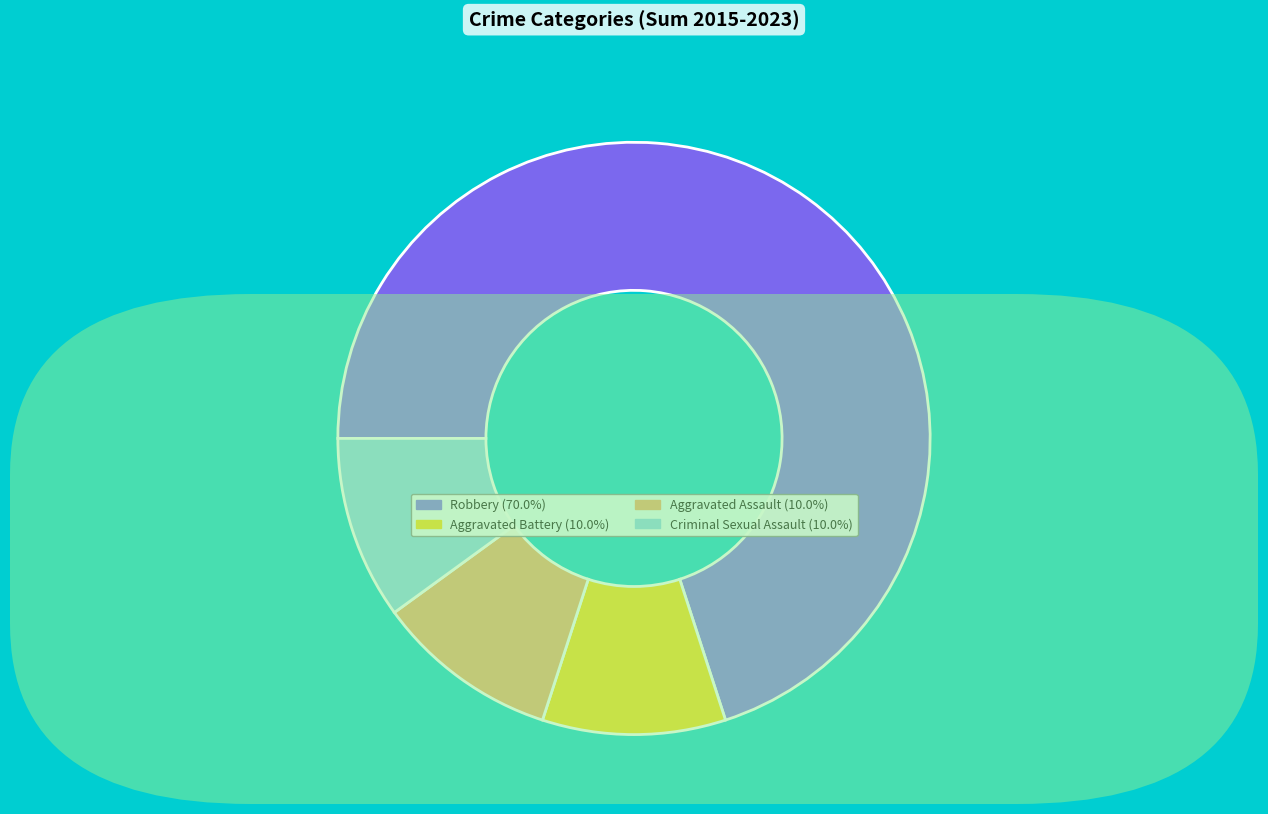

Is there a majority slice in this chart?

Yes